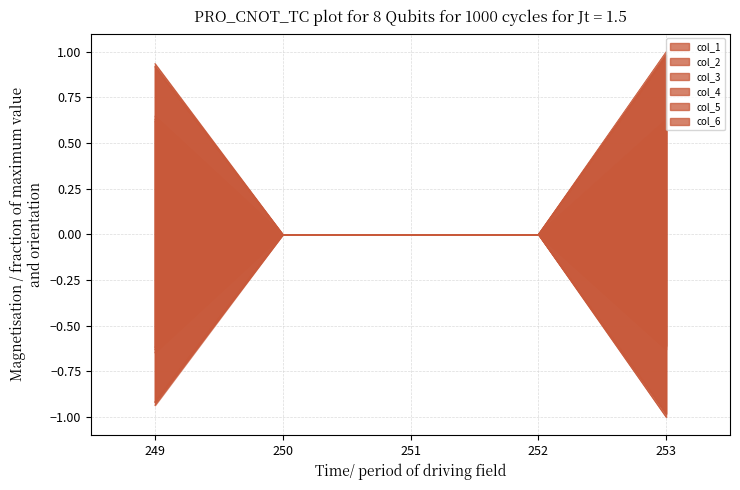

Rank the series at 251 from highest to lowest value.

col_1, col_2, col_3, col_4, col_5, col_6